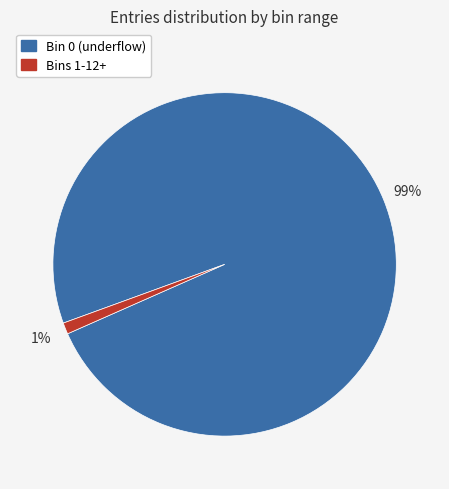

Count the number of slices in the pie.

2